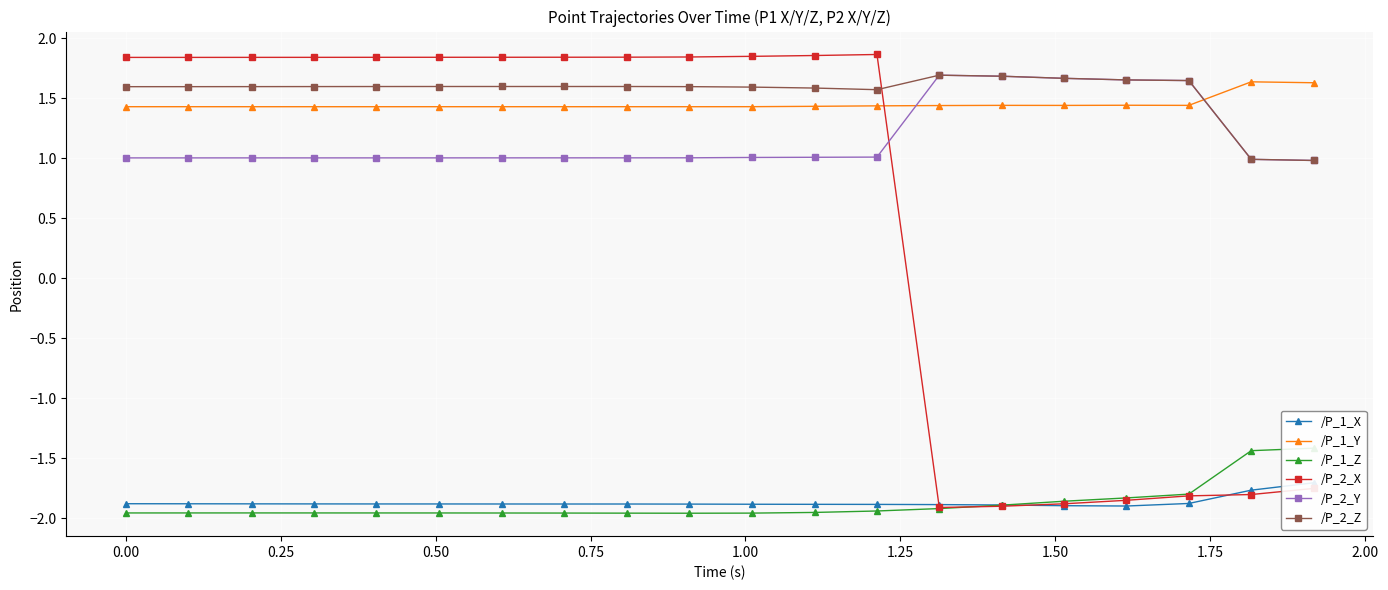

Which series has the largest range (max minus min)?

/P_2_X